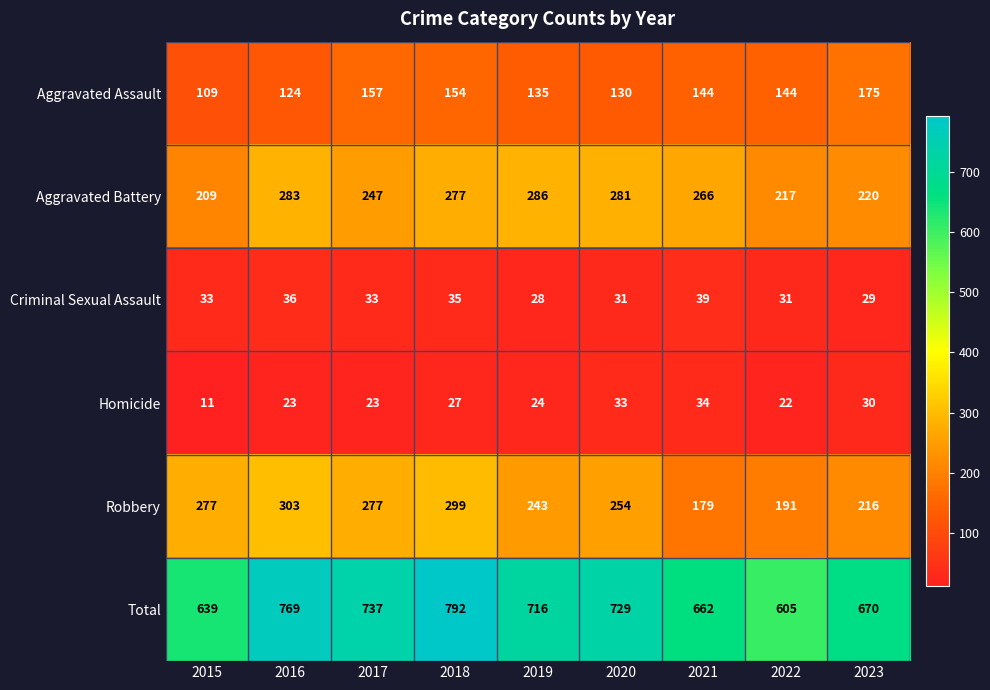

Which category has the lowest value across all series?

2015